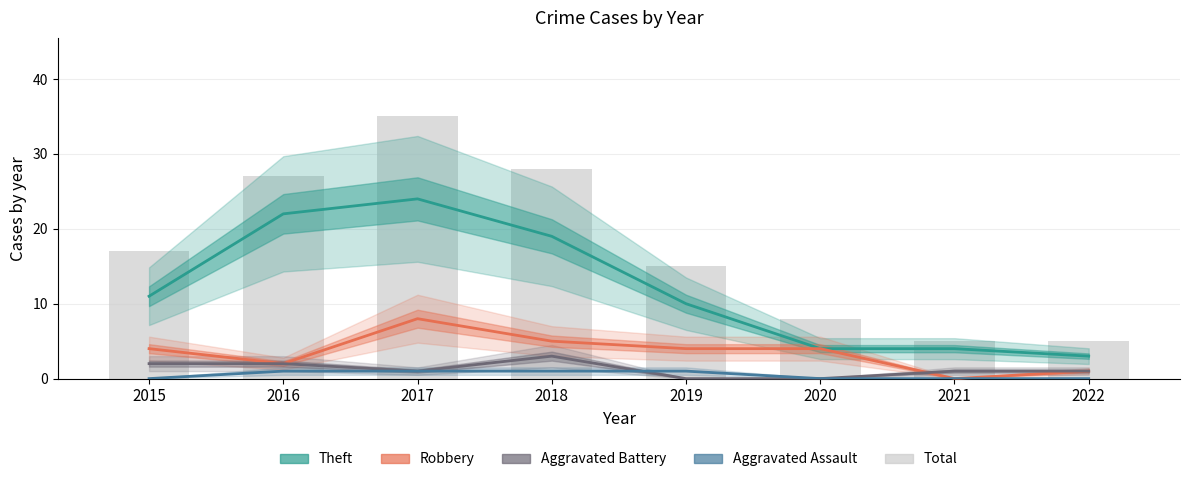

Reading left to right, extract all data points from this chart.

Theft: 11	22	24	19	10	4	4	3
Robbery: 4	2	8	5	4	4	0	1
Aggravated Battery: 2	2	1	3	0	0	1	1
Aggravated Assault: 0	1	1	1	1	0	0	0
Total: 17	27	35	28	15	8	5	5